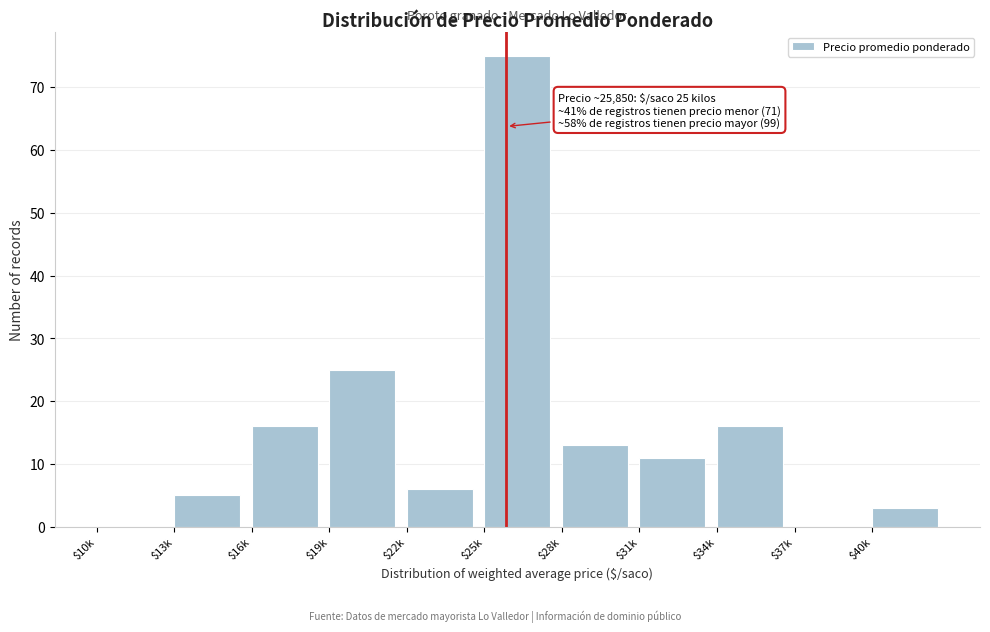

At which category does the chart reach its peak across all series?

$25k